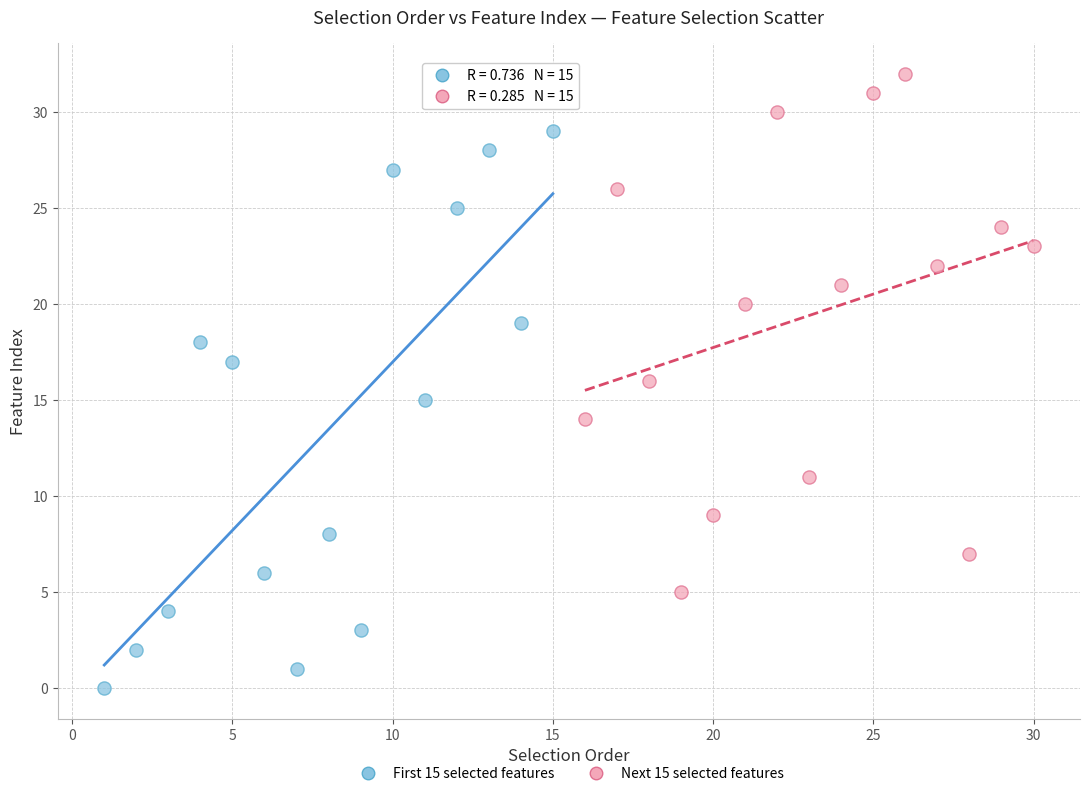

Which series reaches the maximum Y coordinate?

Next 15 selected features